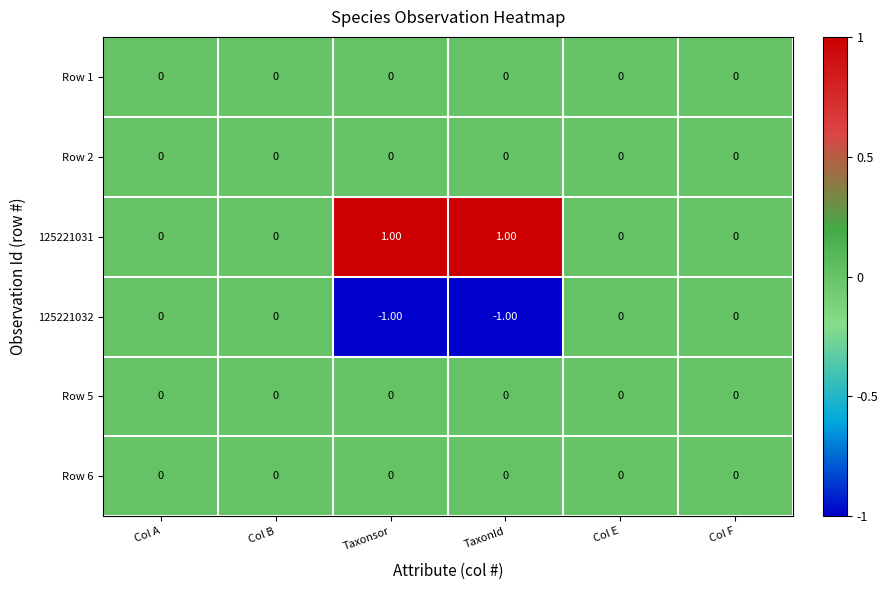

Which series has the largest total across all categories?

125221031